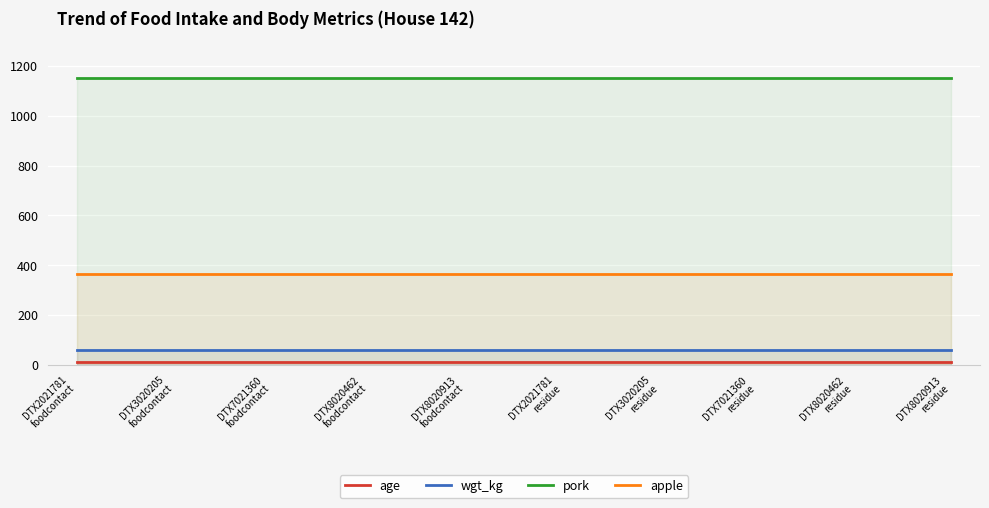

Which category has the highest value across all series?

DTX2021781
foodcontact